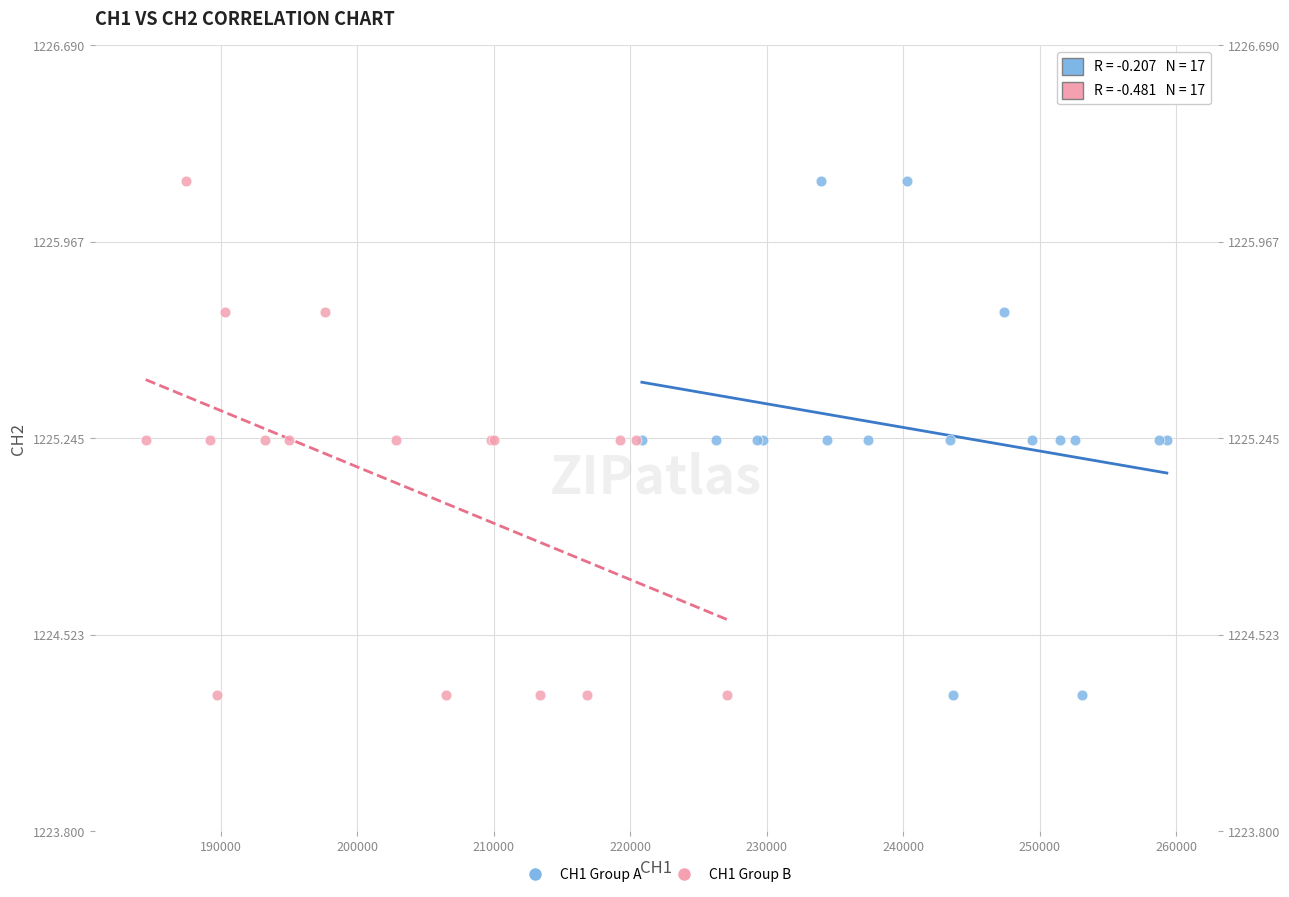

What are all the series names shown in the legend?

CH1 Group A, CH1 Group B